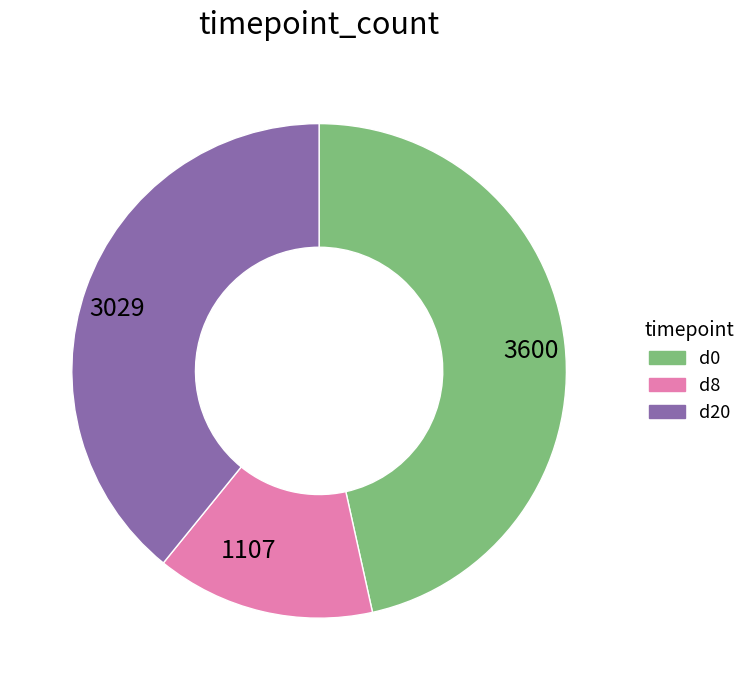

Which category has the biggest portion of the pie?

3600